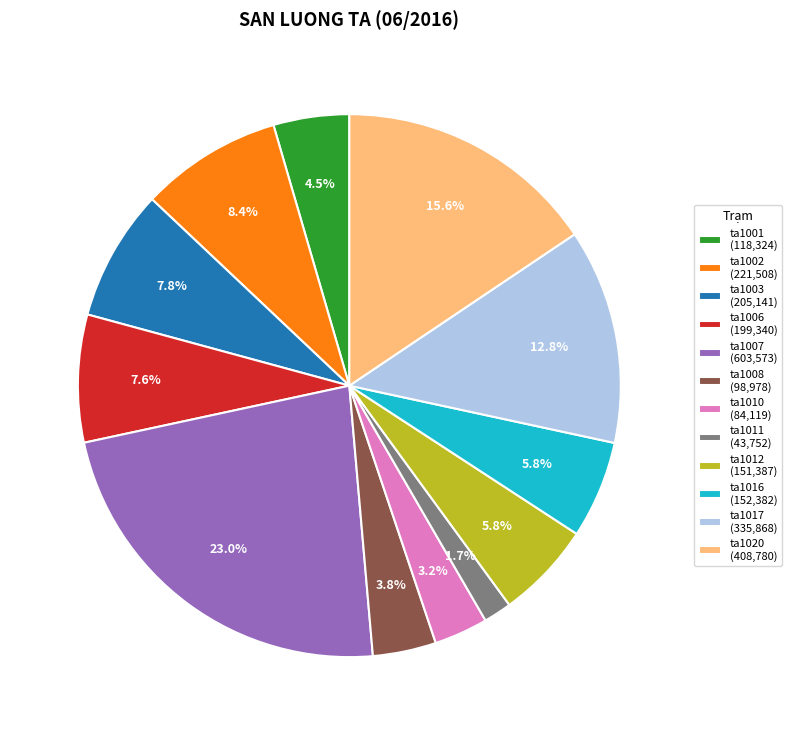

To the nearest percent, what is the difference between the largest and smallest slice percentages?

21%